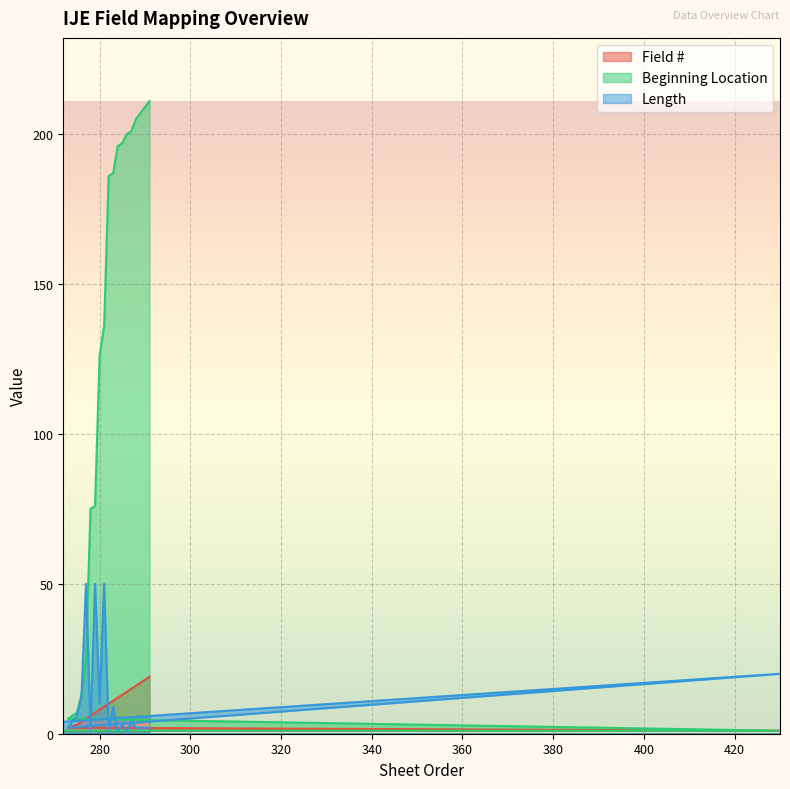

True or false: Field # has a value of 5 at 277.

True